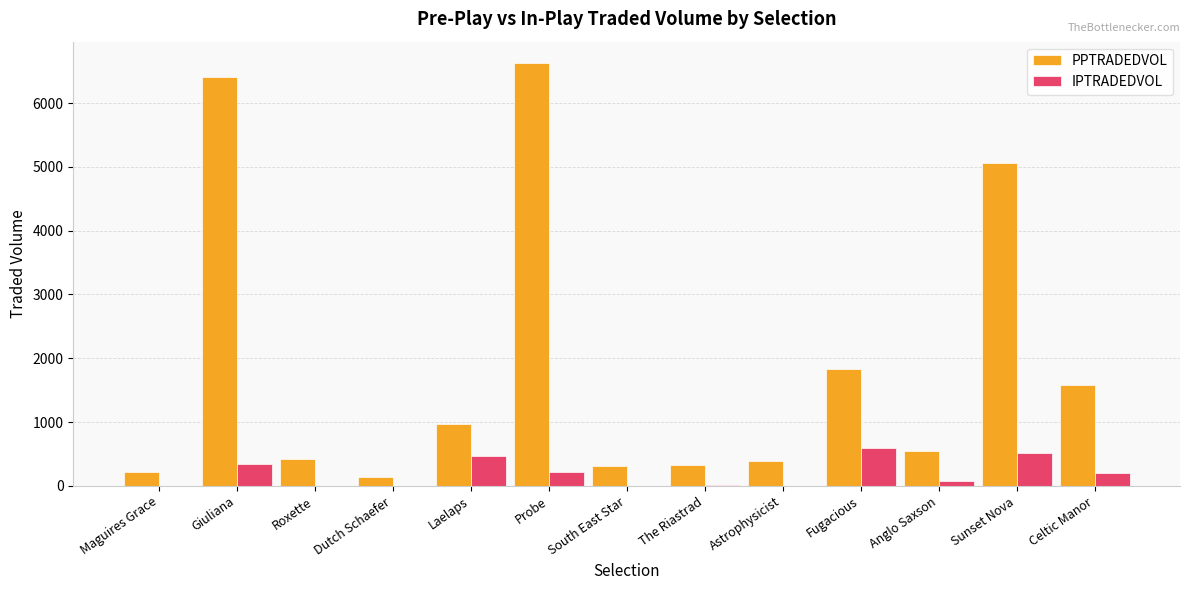

What is the sum of all IPTRADEDVOL values?

2424.8